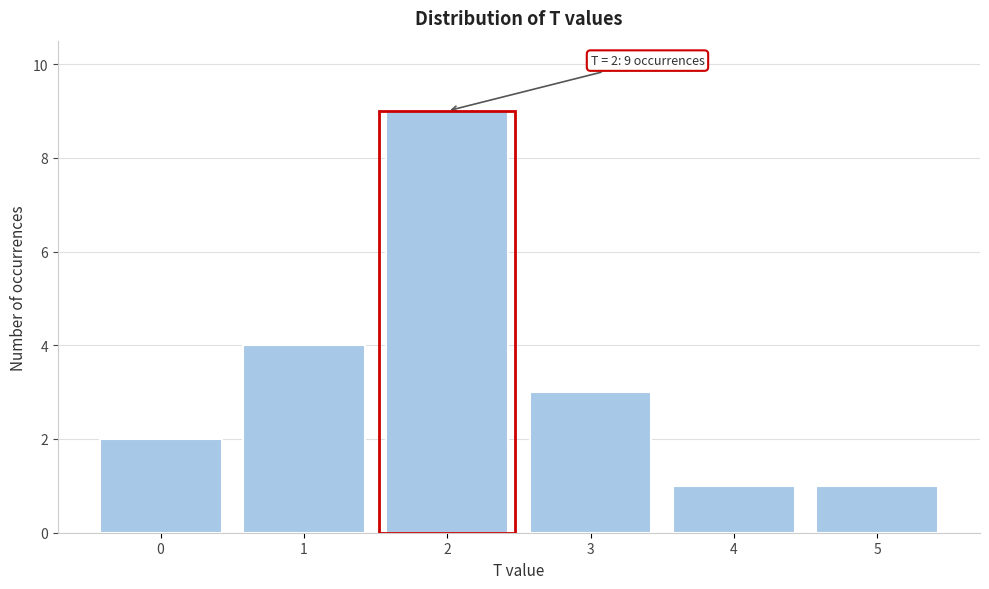

Over which range of the x-axis is the bar tallest?

1.5 to 2.5